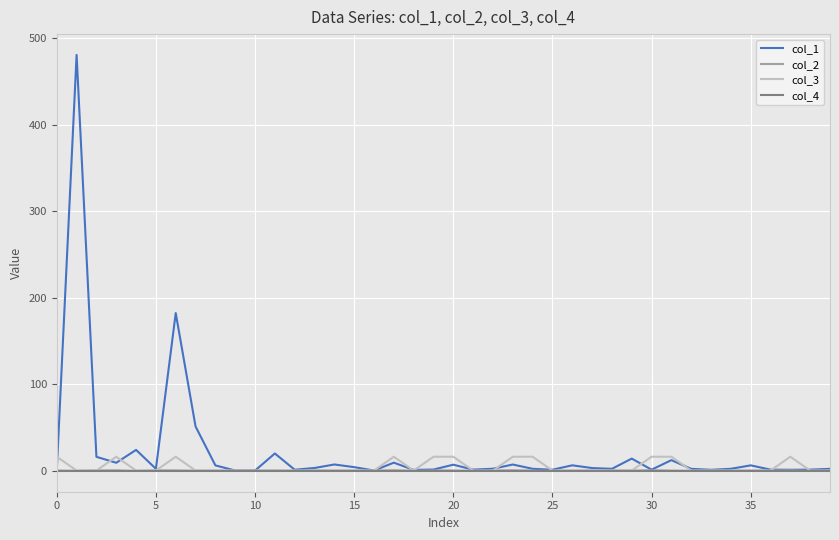

Count the number of categories in the chart.

40